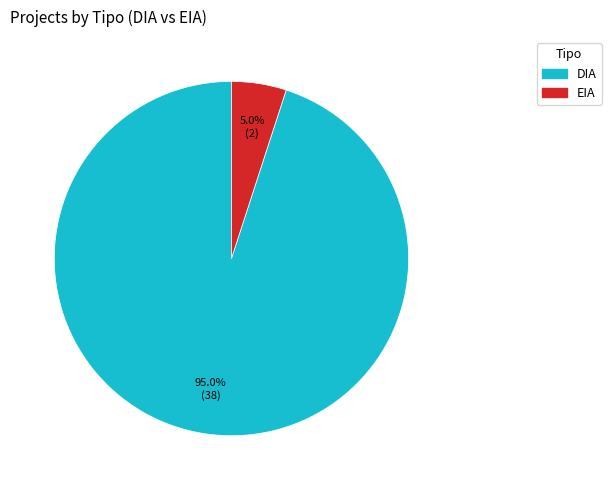

Which category has the smallest portion of the pie?

EIA